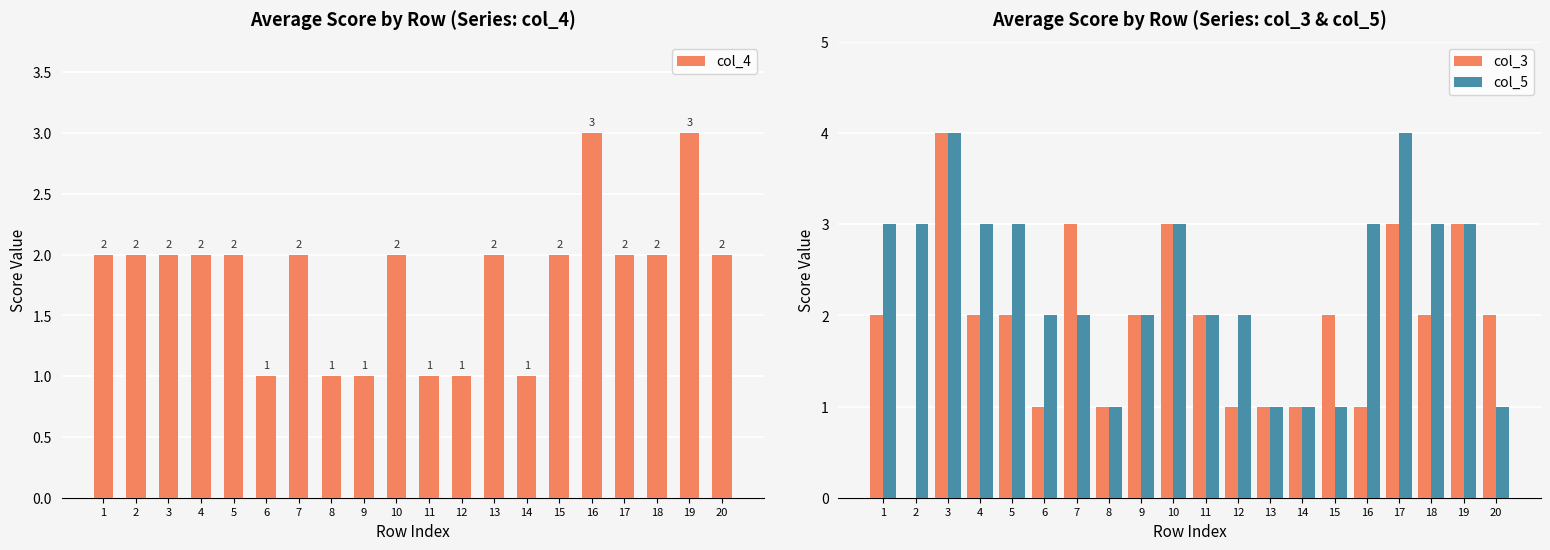

At 17, list the series in order from smallest to largest.

col_4, col_3, col_5